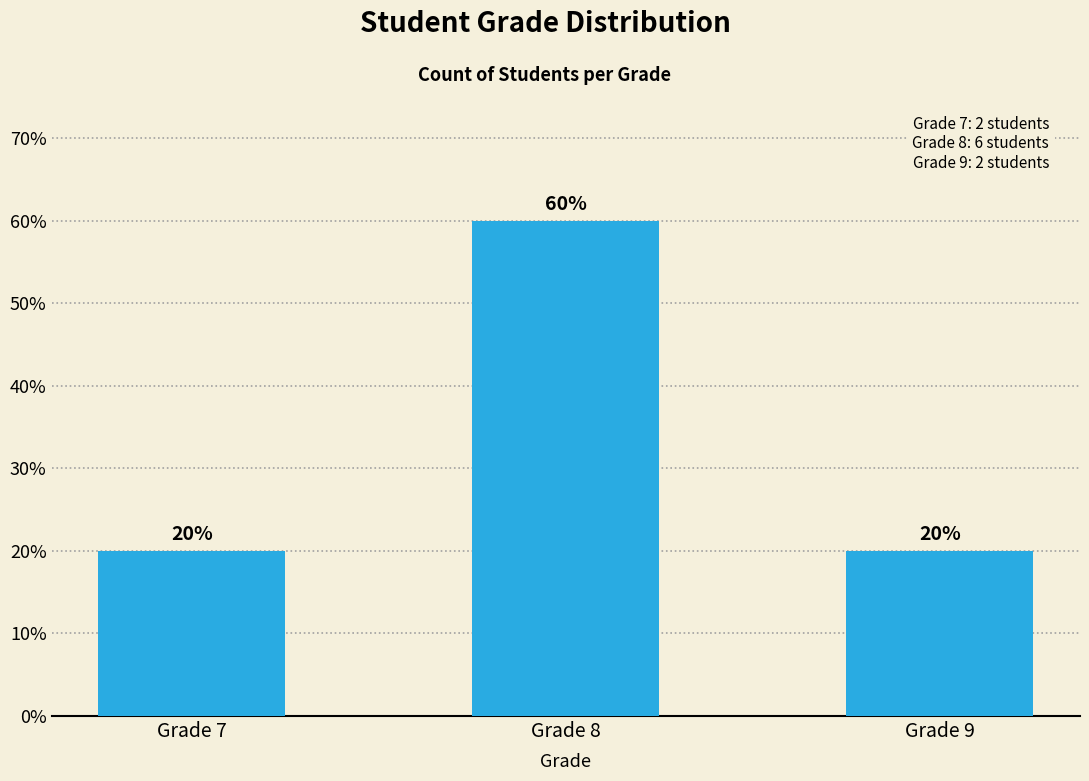

How many bars are there in total?

3